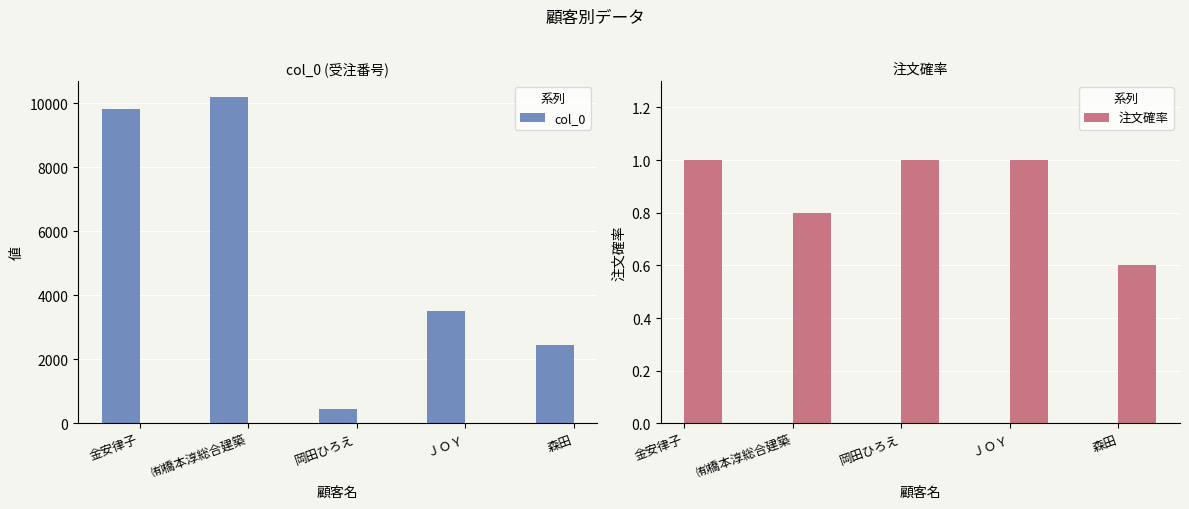

What are all the series names shown in the legend?

col_0, 注文確率